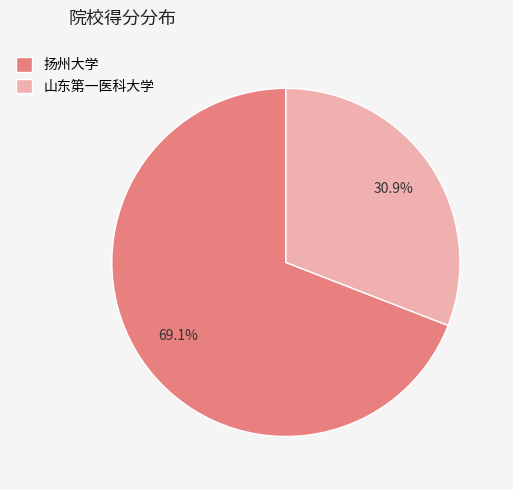

The 山东第一医科大学 slice represents 24% of the pie. True or false?

False